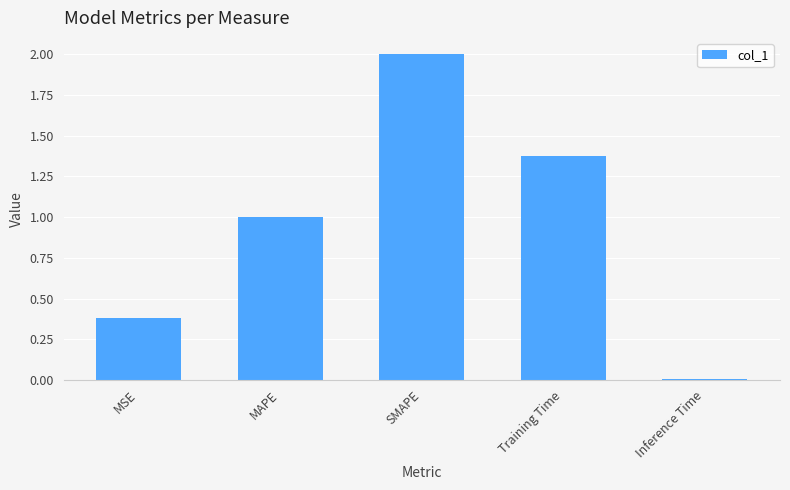

What position from the left is SMAPE?

3